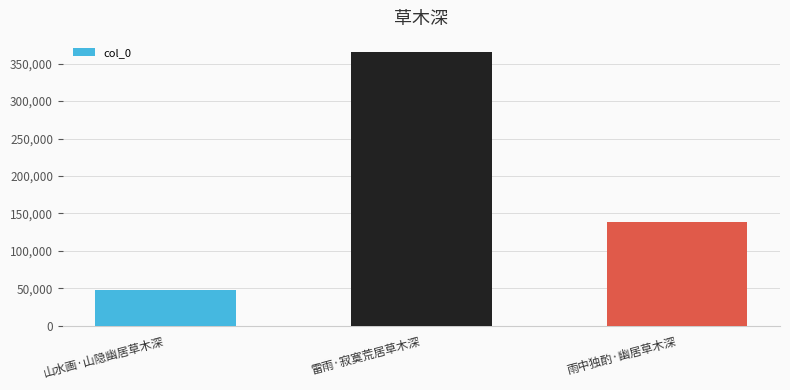

How many values are below 138066?

1